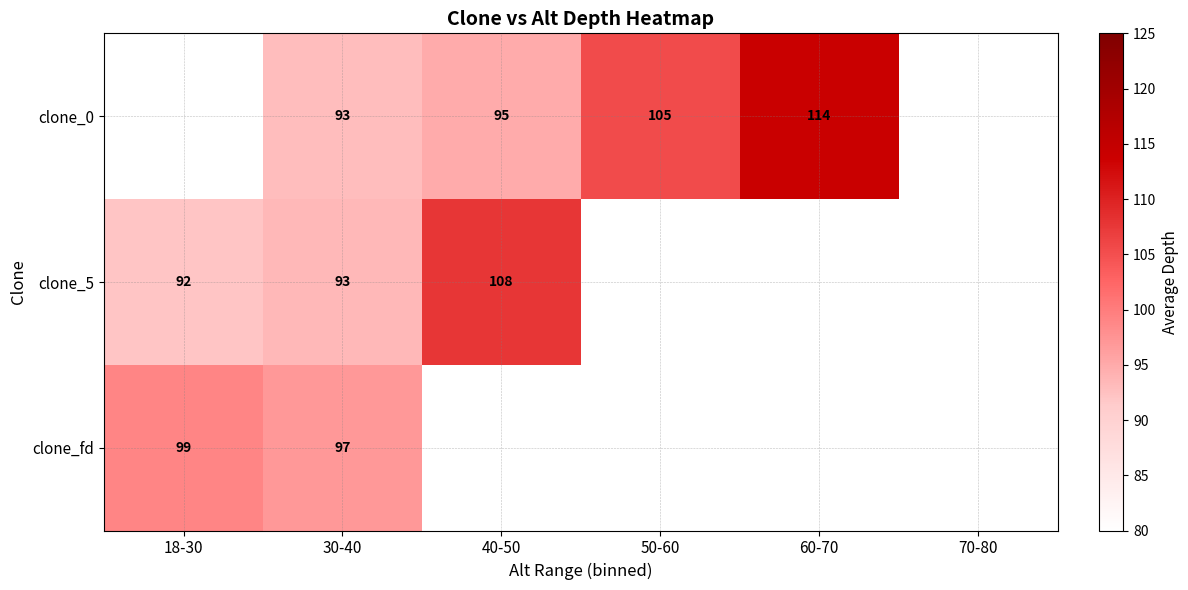

How many distinct data groups are displayed?

3